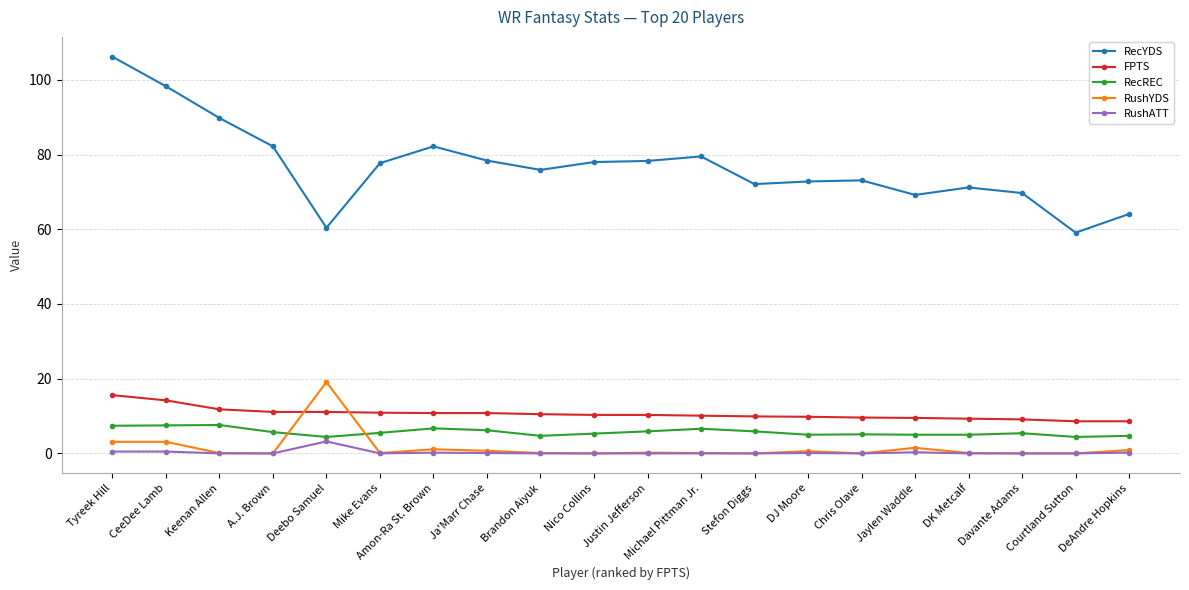

Which series has the largest range (max minus min)?

RecYDS